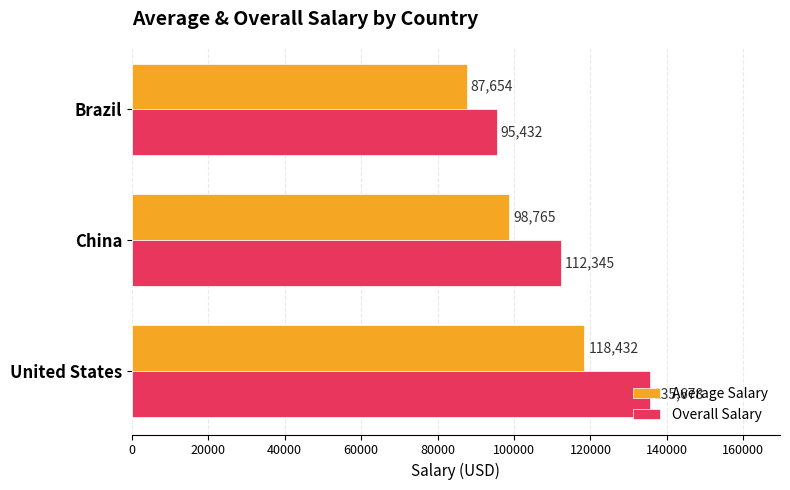

Which series has the largest range (max minus min)?

Overall Salary